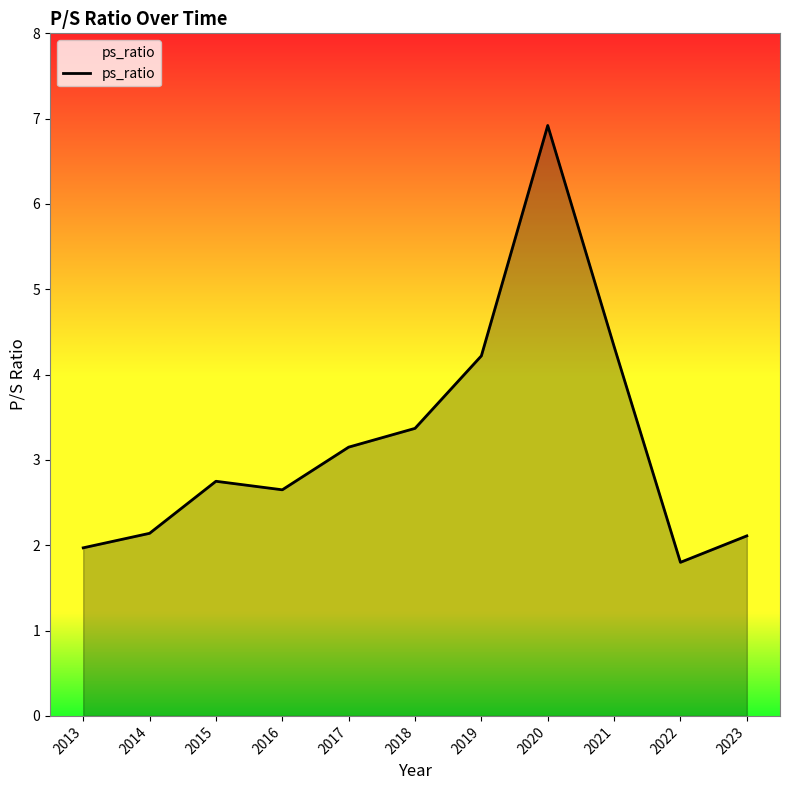

How many interior local valleys (lower than both neighbors) does the data have?

2